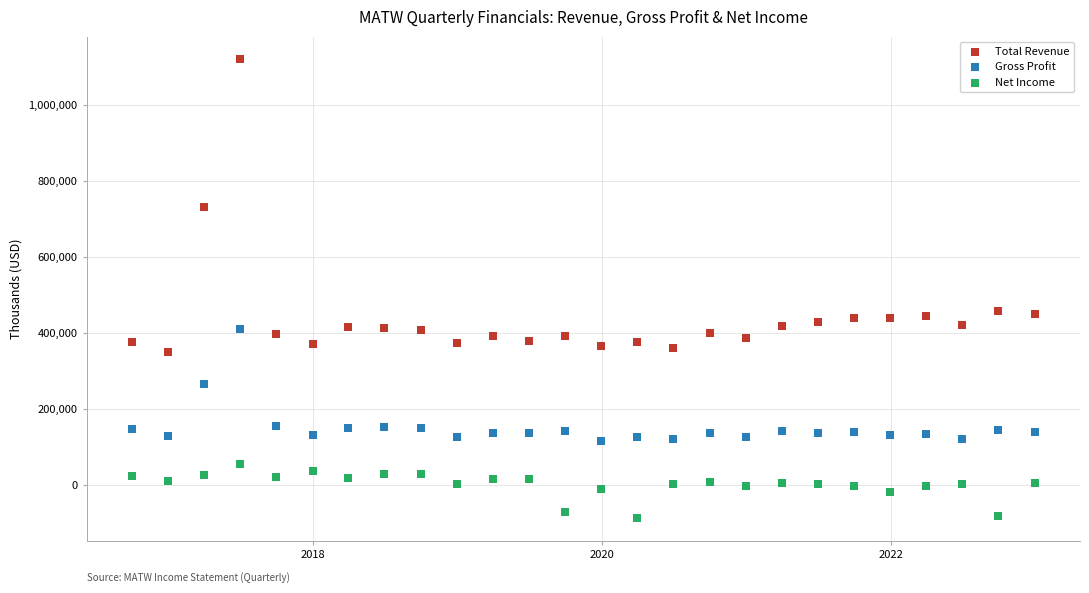

Which series has the widest spread of Y values?

Total Revenue